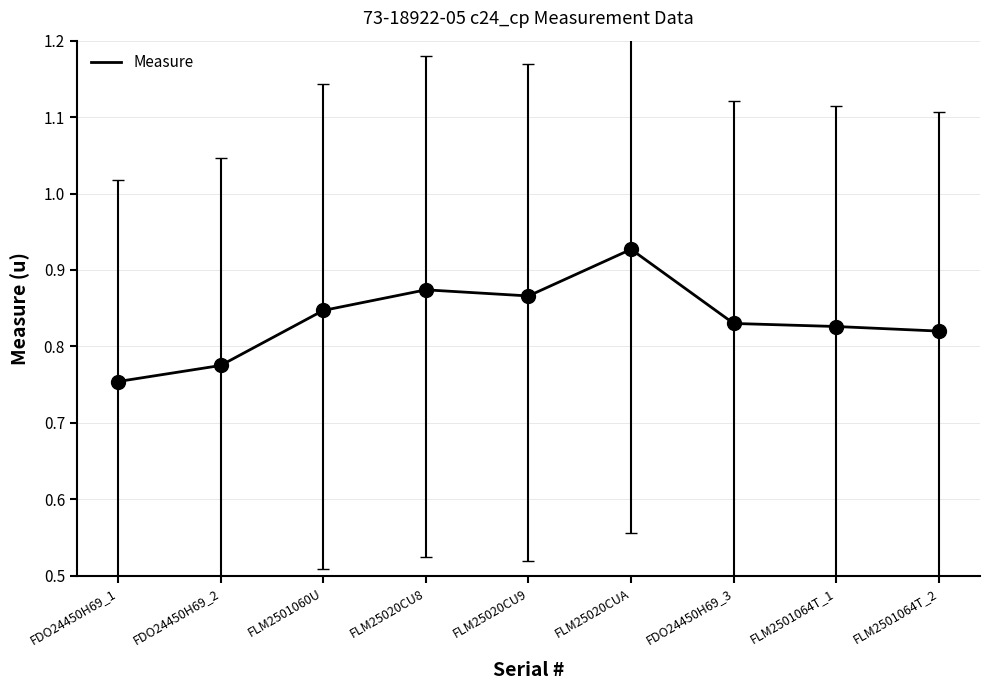

Which has a higher value, FDO24450H69_3 or FDO24450H69_2?

FDO24450H69_3